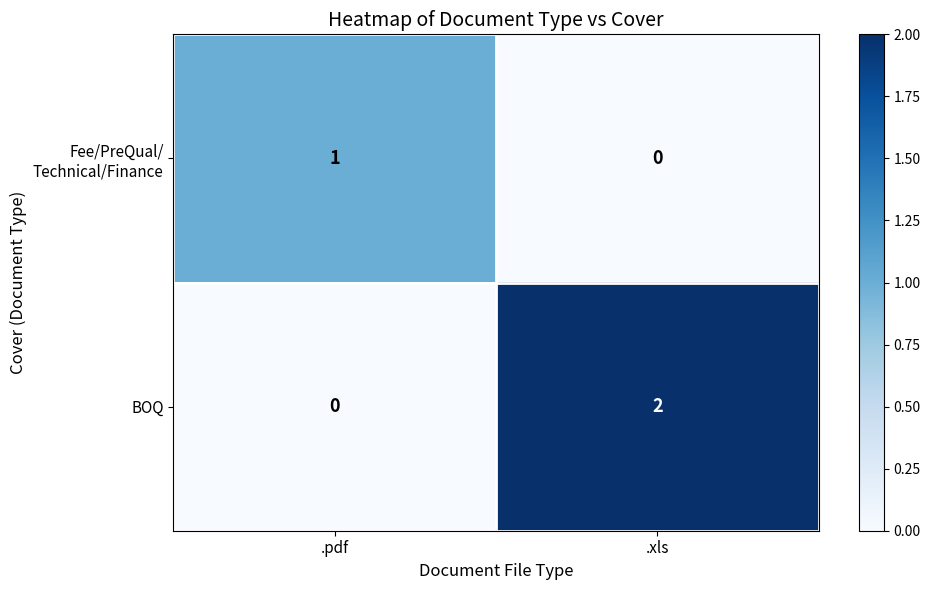

At which category does the chart reach its peak across all series?

.xls